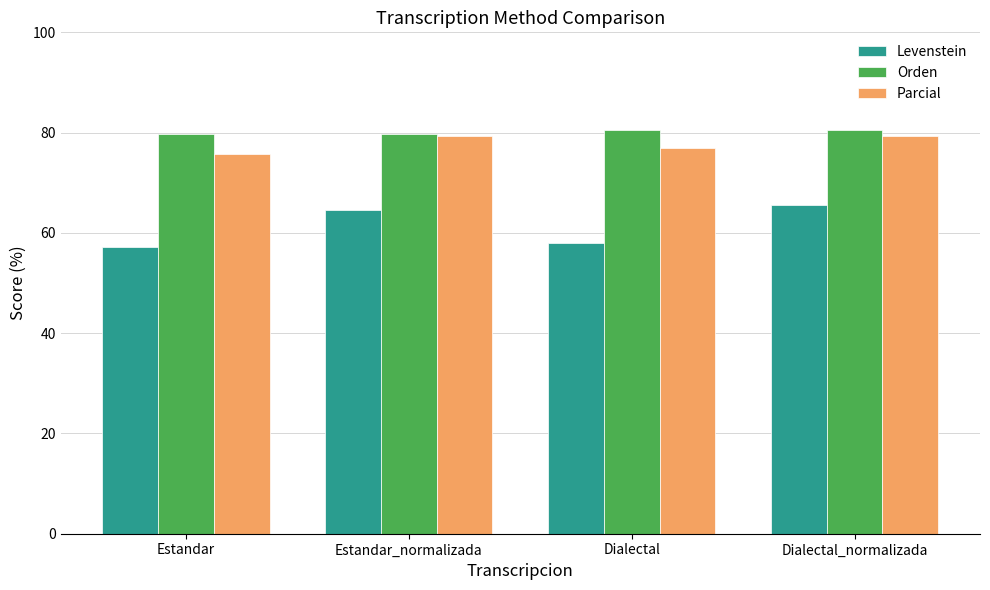

What position from the right is Estandar_normalizada?

3